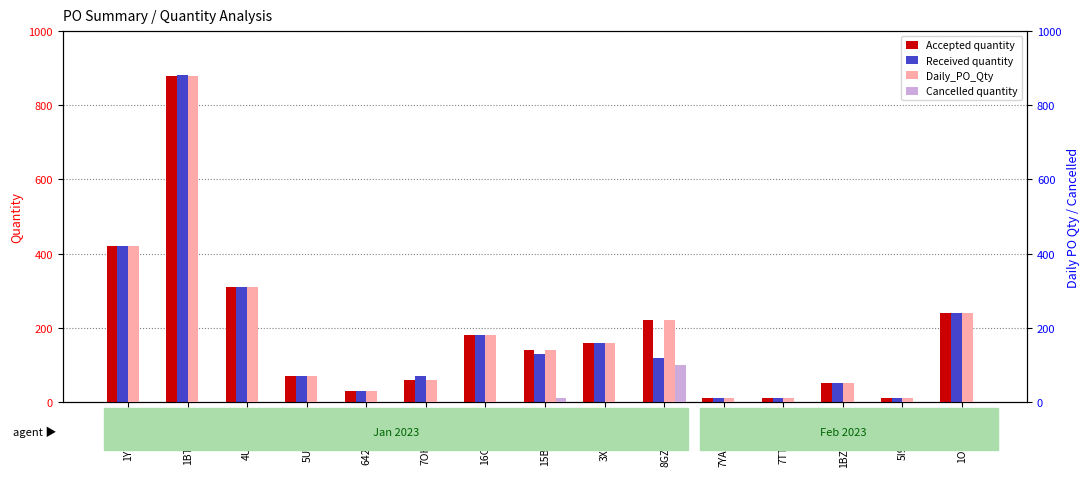

The Accepted quantity series shows 236 at 15B33WZO. True or false?

False